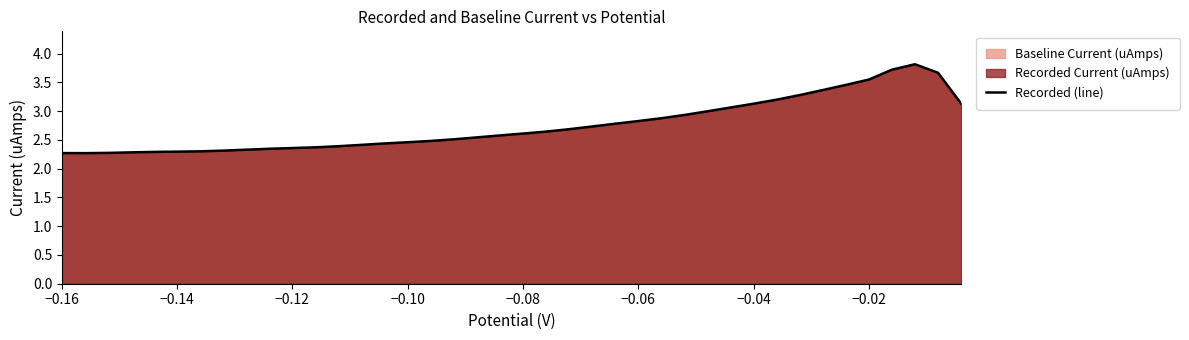

What is the difference between the second highest and second lowest values?

1.4